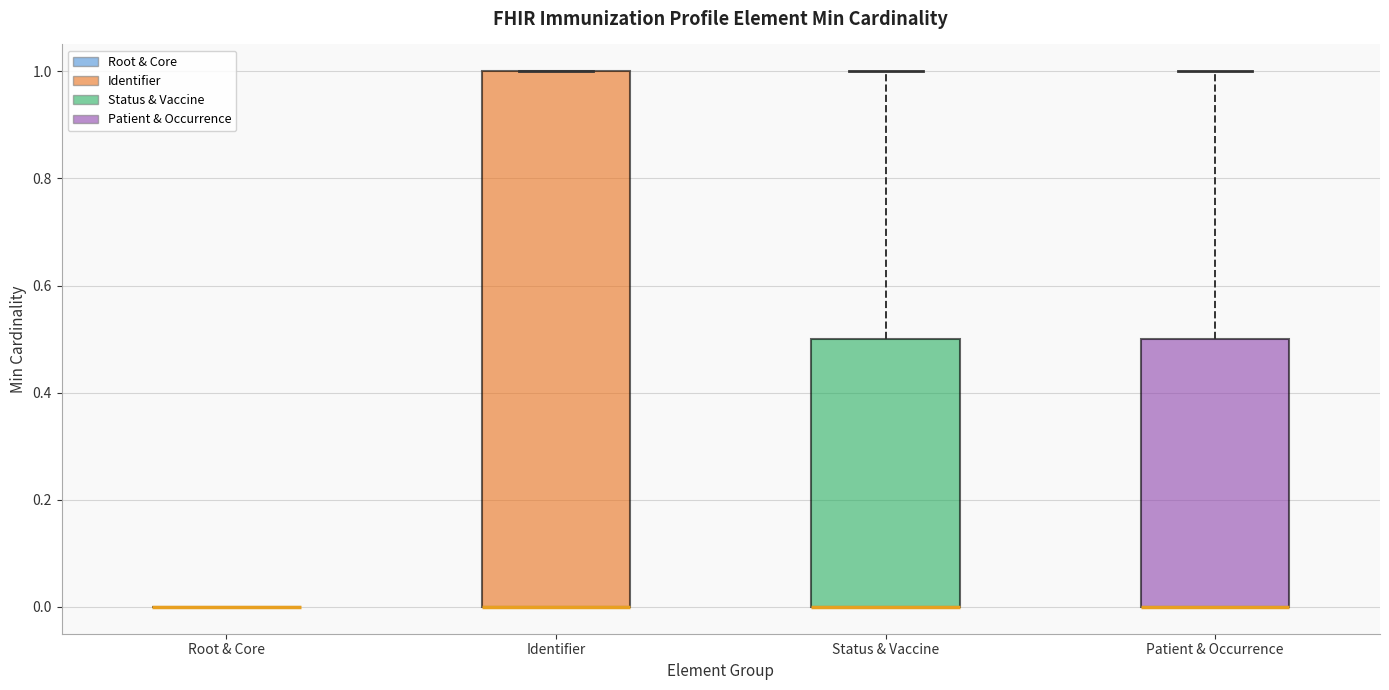

Reading left to right, transcribe this box plot: for each box, give where its median line is, the range the box spans, and where its two whiskers end, as read against the y-axis. The values are not printed on the chart, so give them approximately, as read against the axis.

Root & Core: box collapsed to a line at 0.0, whiskers 0.0 to 0.0
Identifier: median 0.0 (drawn on the box's lower edge), box 0.0 to 1.0, whiskers 0.0 to 1.0
Status & Vaccine: median 0.0 (drawn on the box's lower edge), box 0.0 to 0.5, whiskers 0.0 to 1.0
Patient & Occurrence: median 0.0 (drawn on the box's lower edge), box 0.0 to 0.5, whiskers 0.0 to 1.0